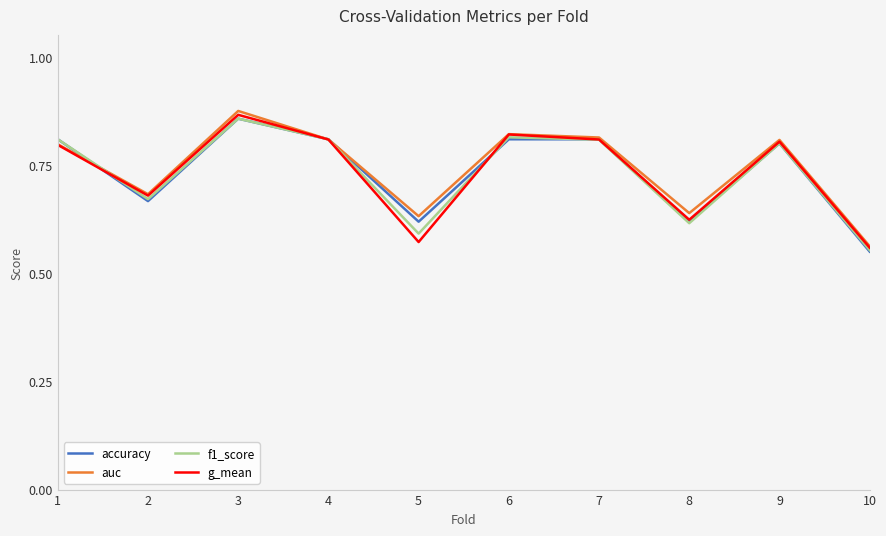

Which series has the largest total across all categories?

auc